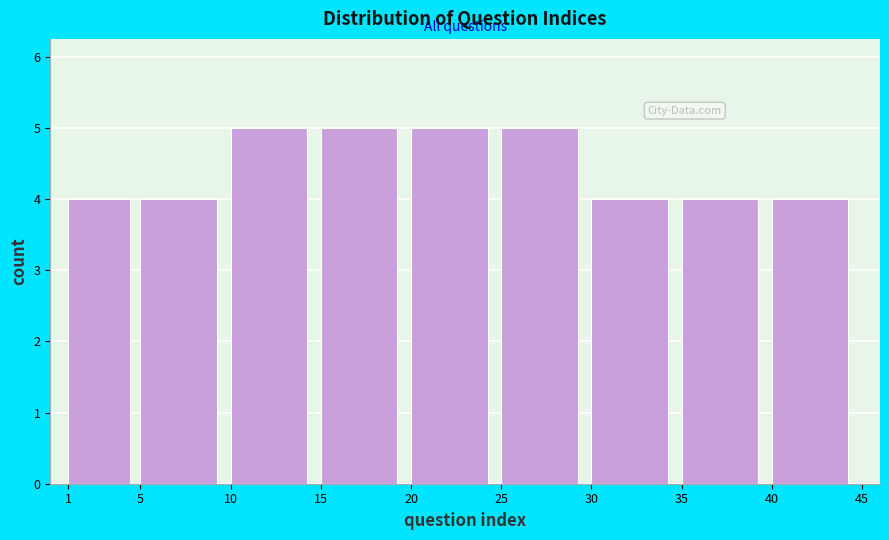

Reading left to right, transcribe this chart: for each bar, give the range it covers on the x-axis and its height. The values are not printed on the chart, so give them approximately, as read against the axis.

1 to 5: 4
5 to 10: 4
10 to 15: 5
15 to 20: 5
20 to 25: 5
25 to 30: 5
30 to 35: 4
35 to 40: 4
40 to 45: 4